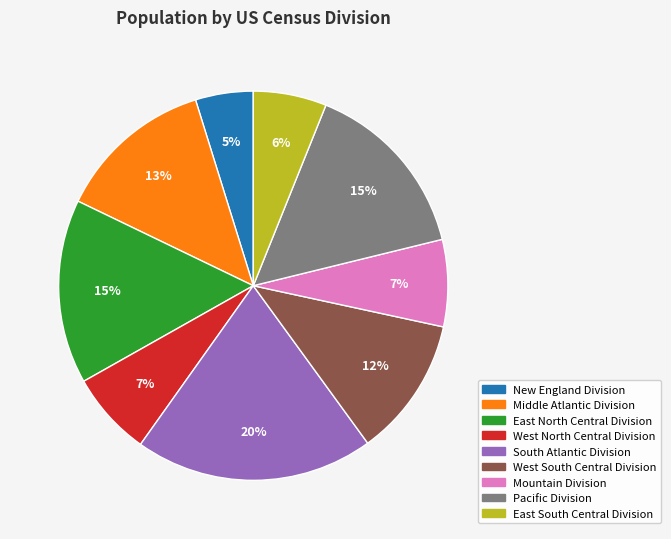

To the nearest percent, what is the average slice percentage?

11%